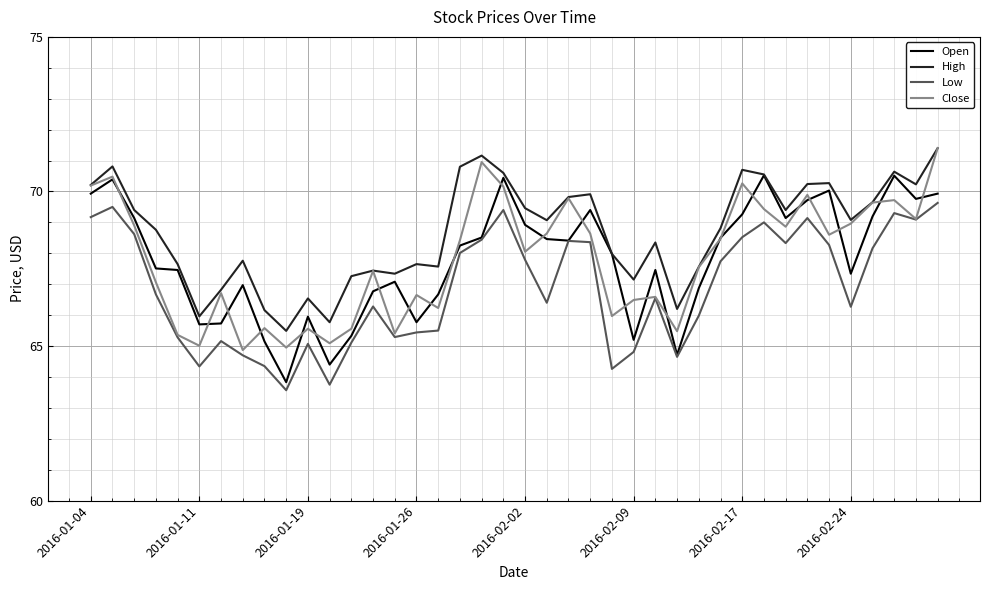

What is the greatest value displayed?

71.4